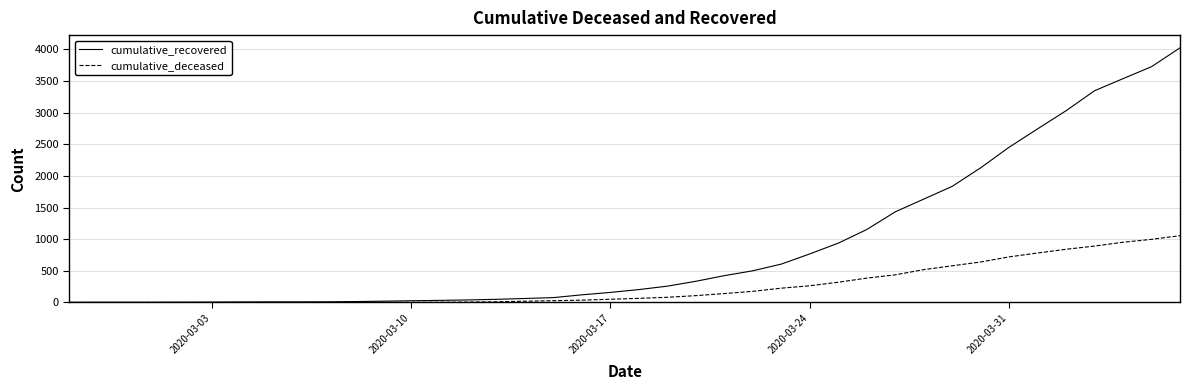

What is the difference between the maximum and minimum values in the cumulative_recovered series?

4023